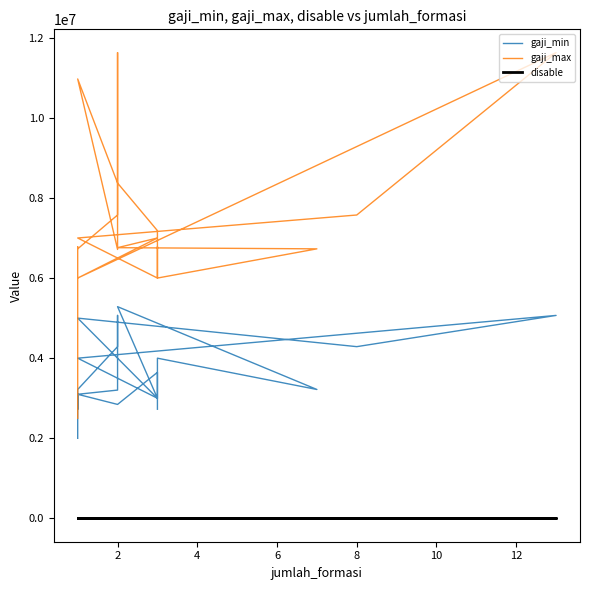

What are all the series names shown in the legend?

gaji_min, gaji_max, disable